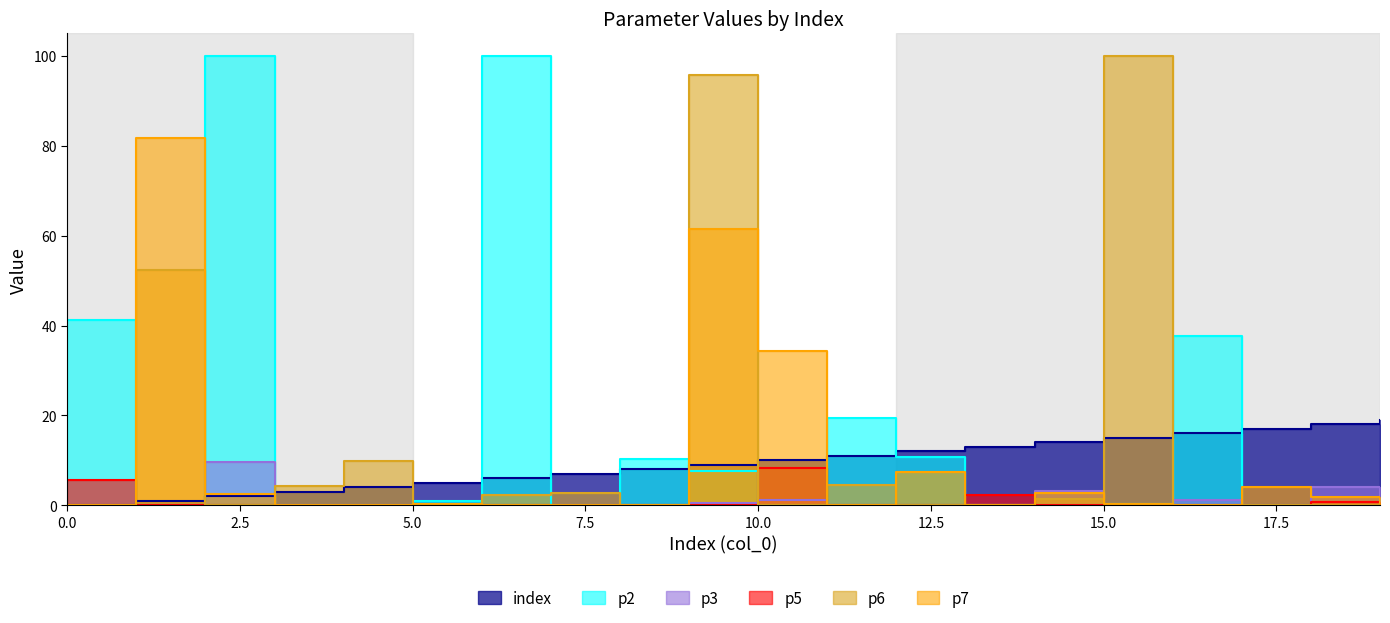

Which series ends up on top after the final intersection of p5 and p7?

p7